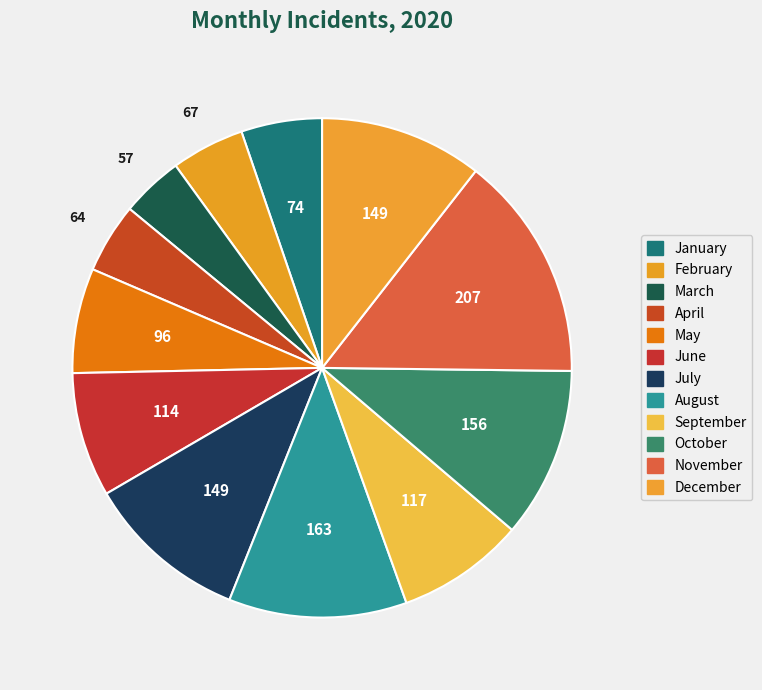

To the nearest percent, what percentage of the pie is May?

7%